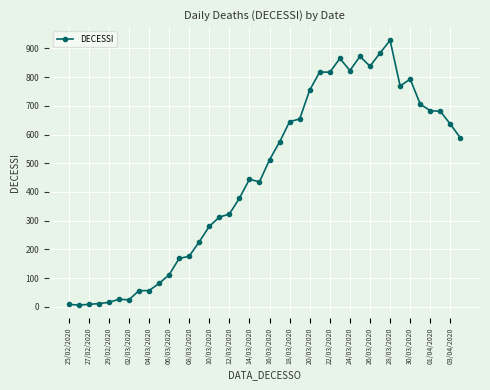

What is the difference between the maximum and minimum values?

922